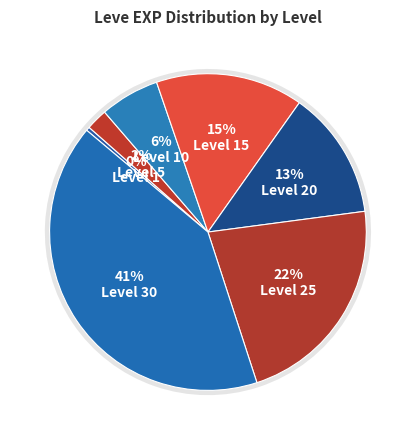

To the nearest percent, what is the difference between the largest and smallest slice percentages?

41%